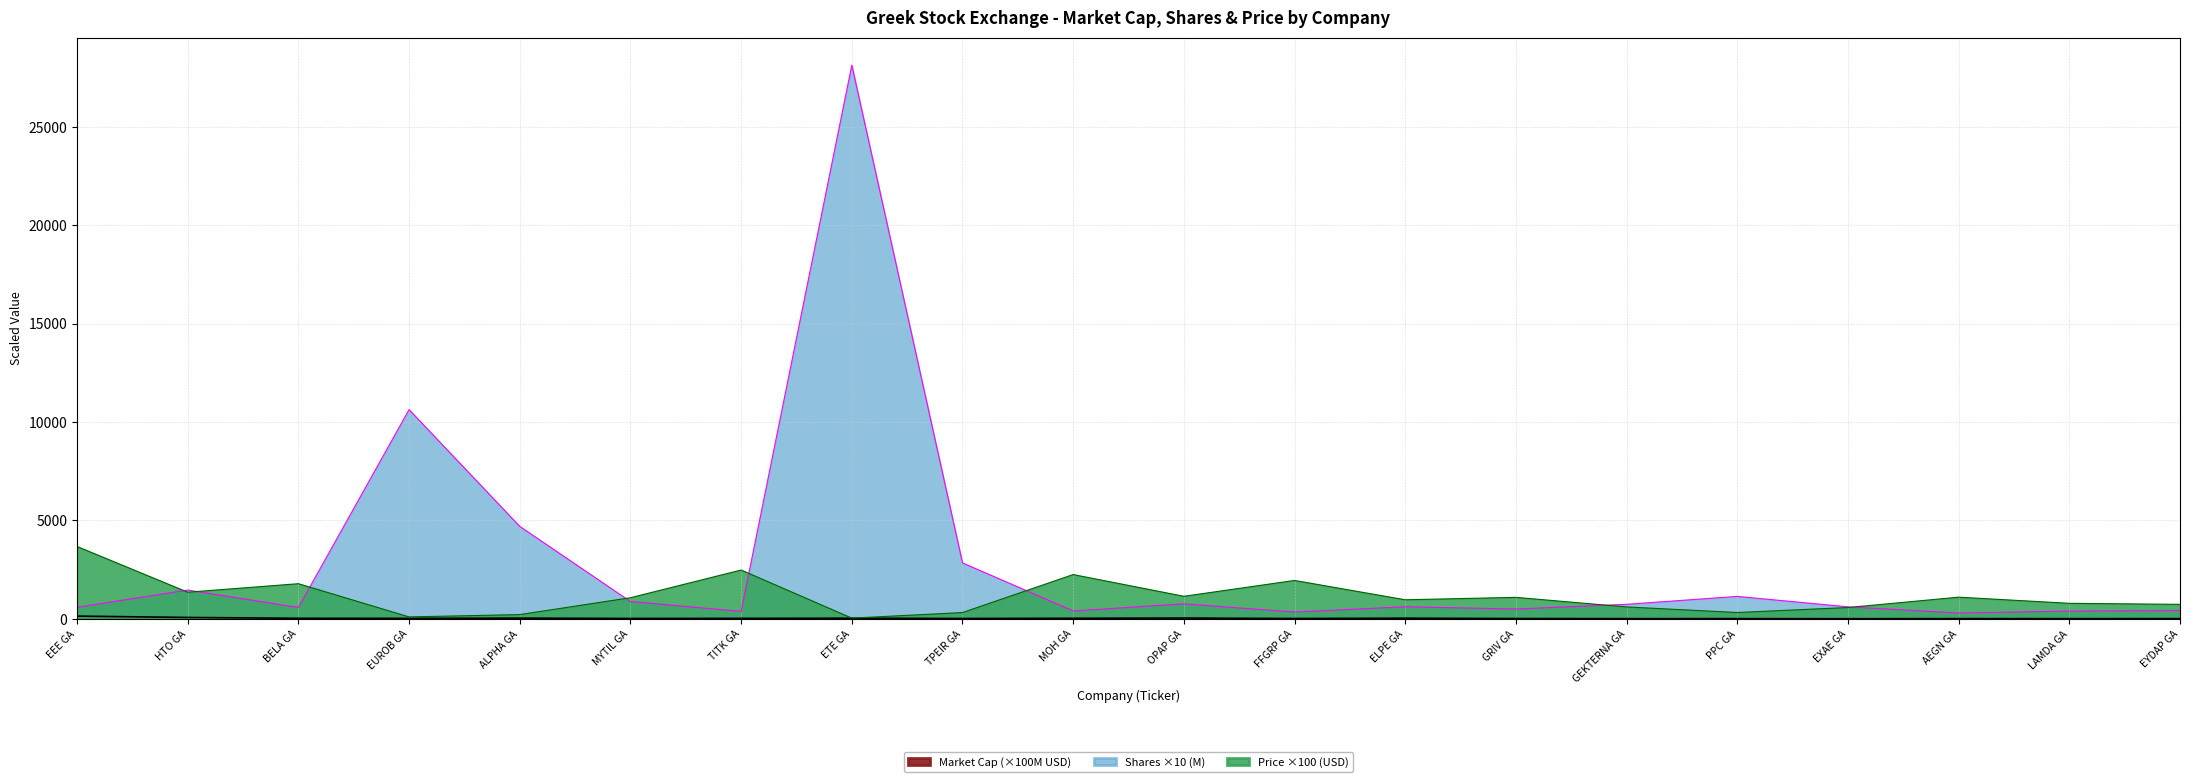

True or false: Shares (M) and Price intersect in this chart.

True